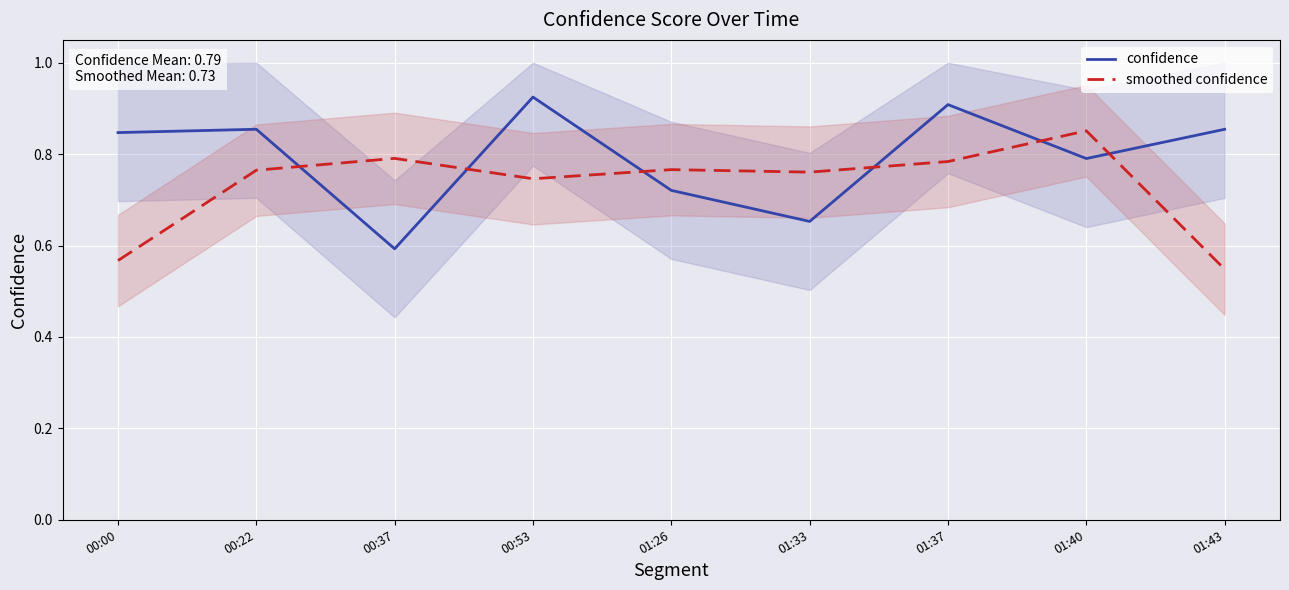

What is the average value of the smoothed confidence series?

0.7